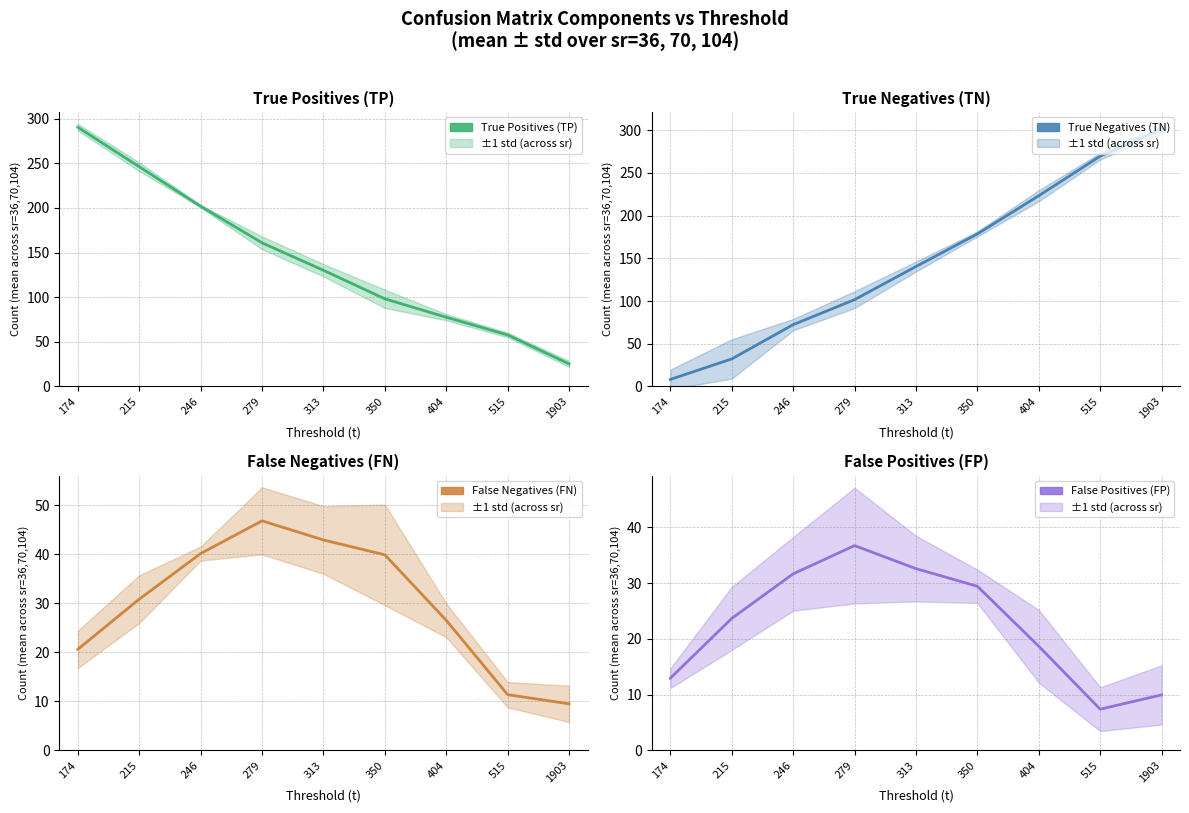

Reading left to right, list all the values displayed in this chart.

True Positives (TP): 290.4	246.2	201.9	160.9	130.1	98.1	77.5	57.7	25.2
True Negatives (TN): 8.2	32.2	72.3	101.6	140.4	178.6	223.3	269.6	301.4
False Negatives (FN): 20.6	30.8	40.1	46.8	42.9	39.9	26.5	11.3	9.5
False Positives (FP): 12.9	23.7	31.7	36.7	32.6	29.4	18.7	7.4	9.9